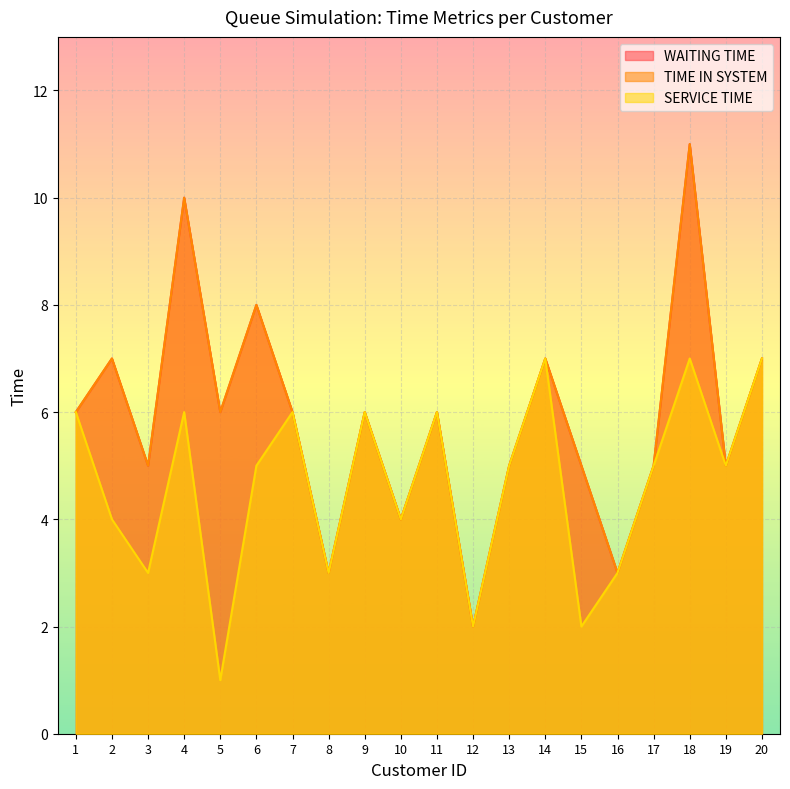

What is the total value across all series at 7?

18